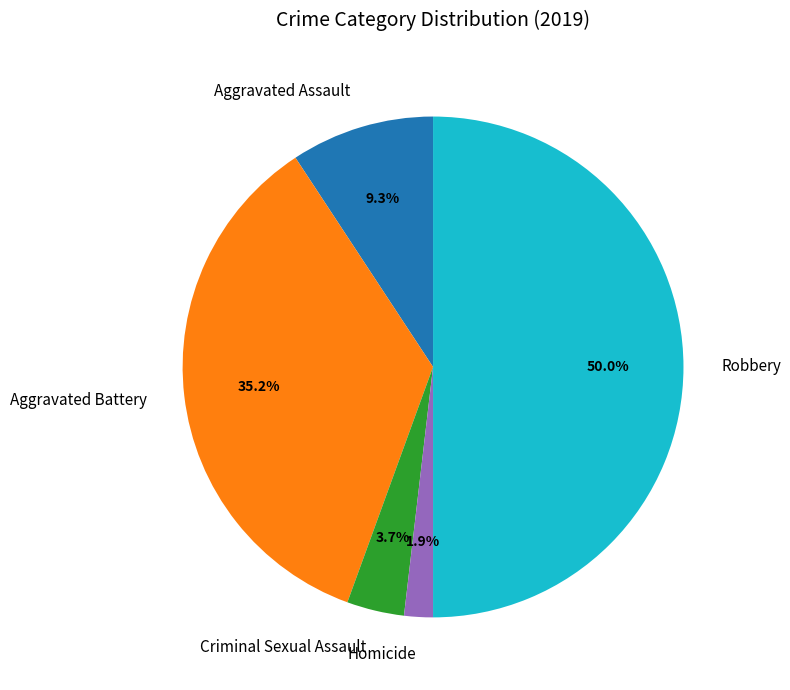

Does Aggravated Battery account for over 50% of the chart?

No